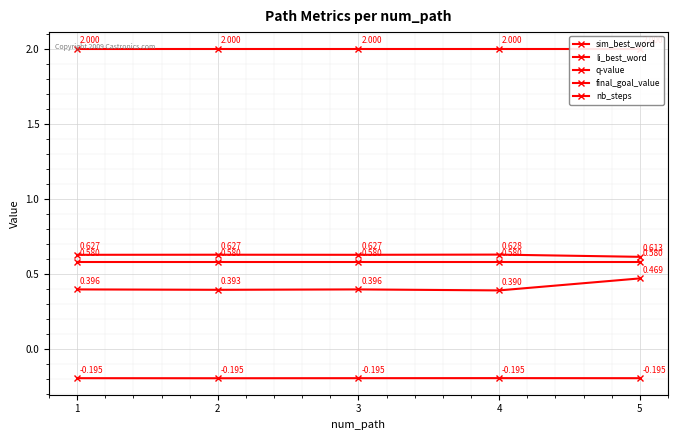

Which series changed the most between 4 and 5?

sim_best_word